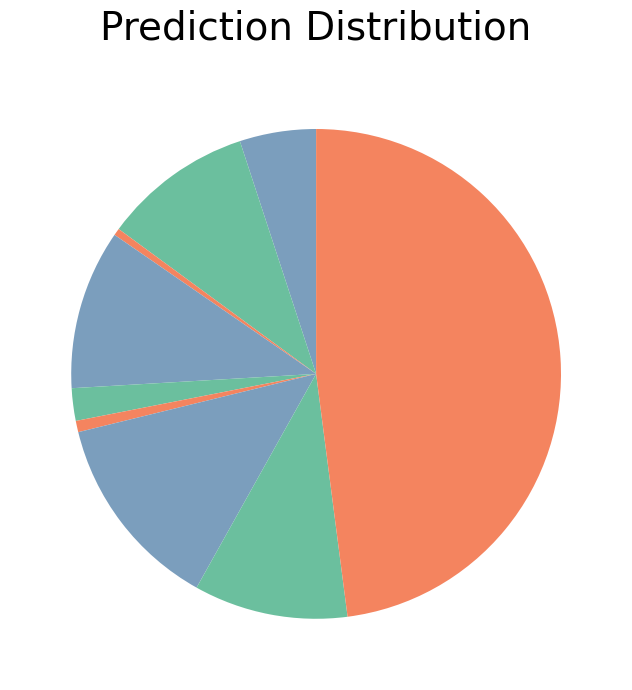

Which category has the biggest portion of the pie?

Theft